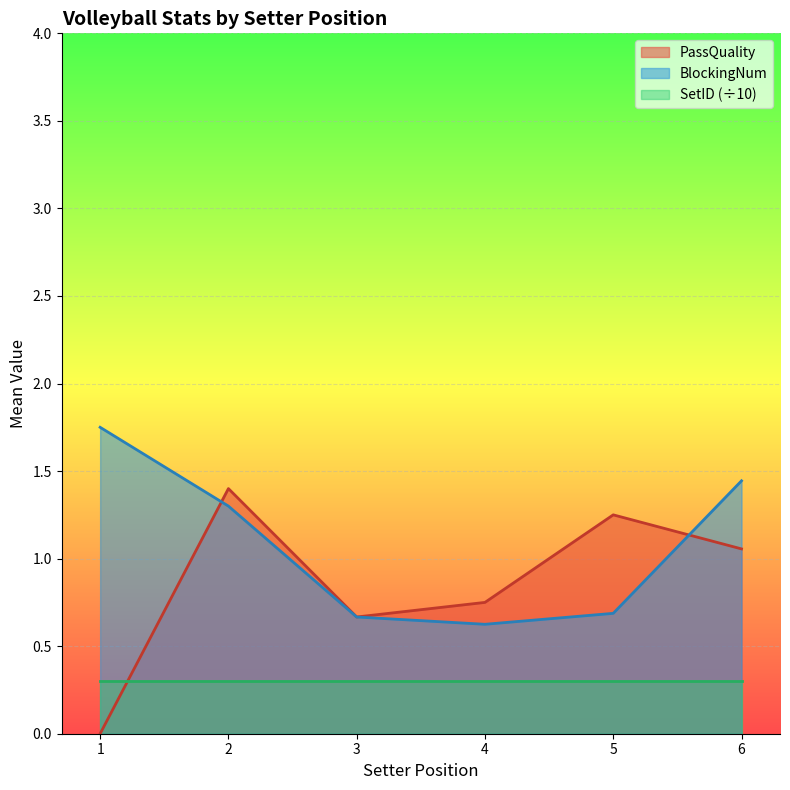

Which series changed the most between 2 and 4?

BlockingNum